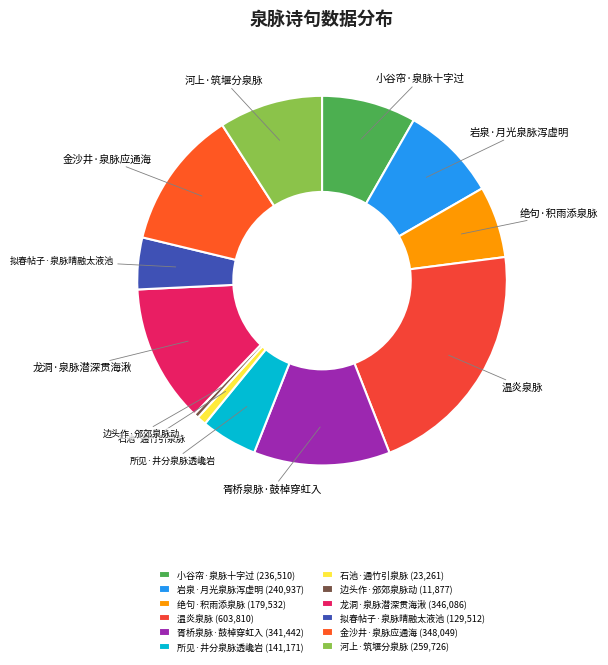

Is the sum of 龙洞·泉脉潜深贯海湫 and 金沙井·泉脉应通海 greater than half?

No